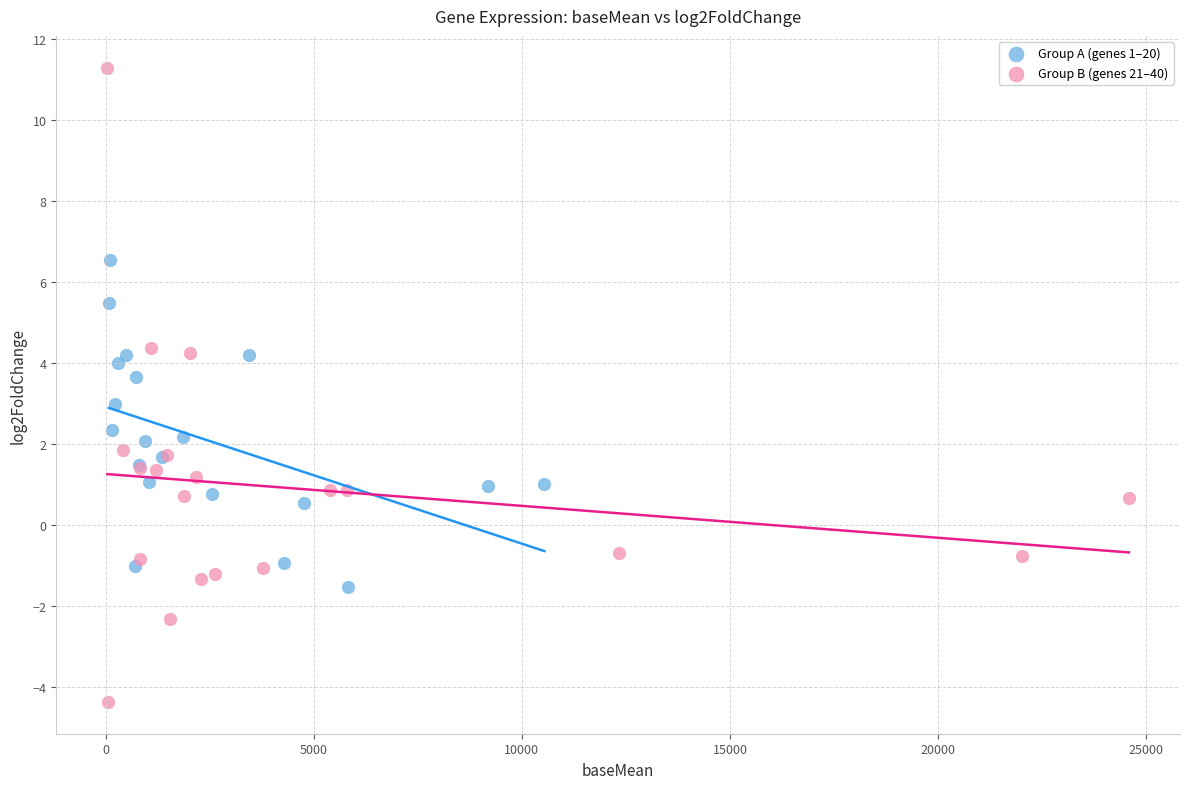

Which series has the largest Y range (max minus min)?

Group B (genes 21–40)